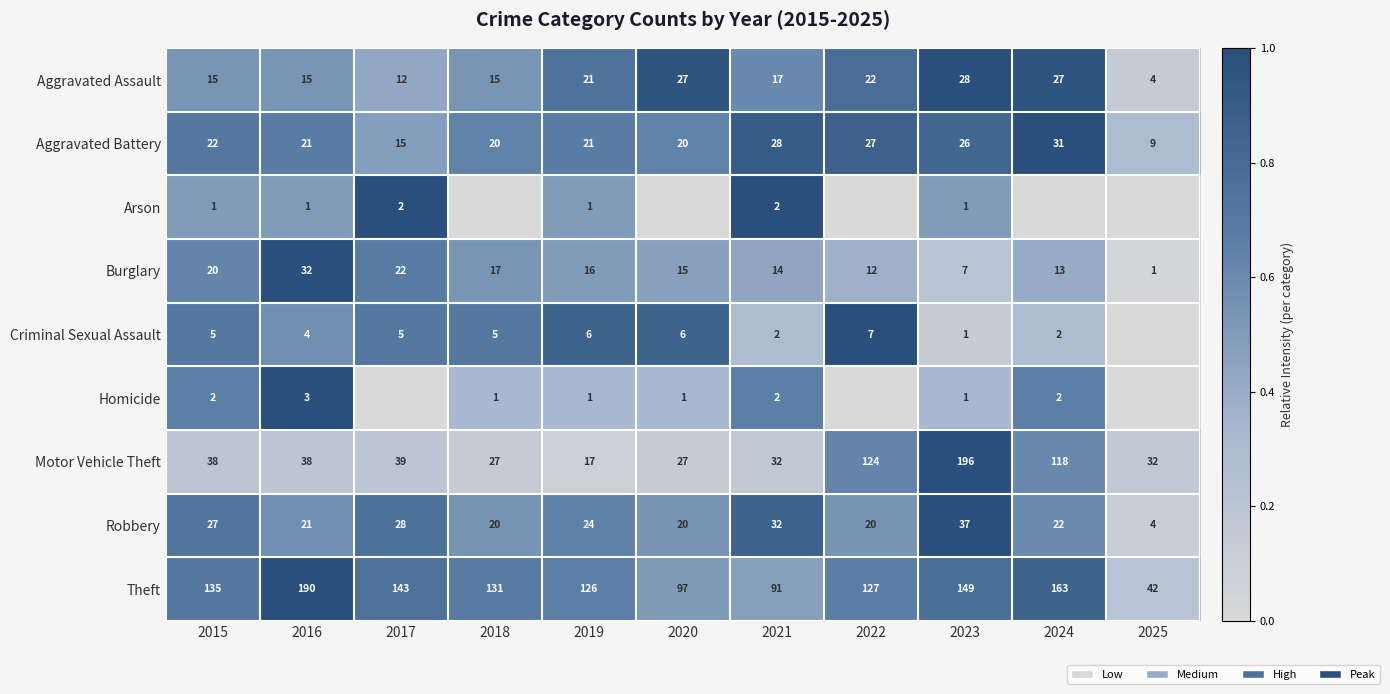

What is the highest value of the Robbery series?

37